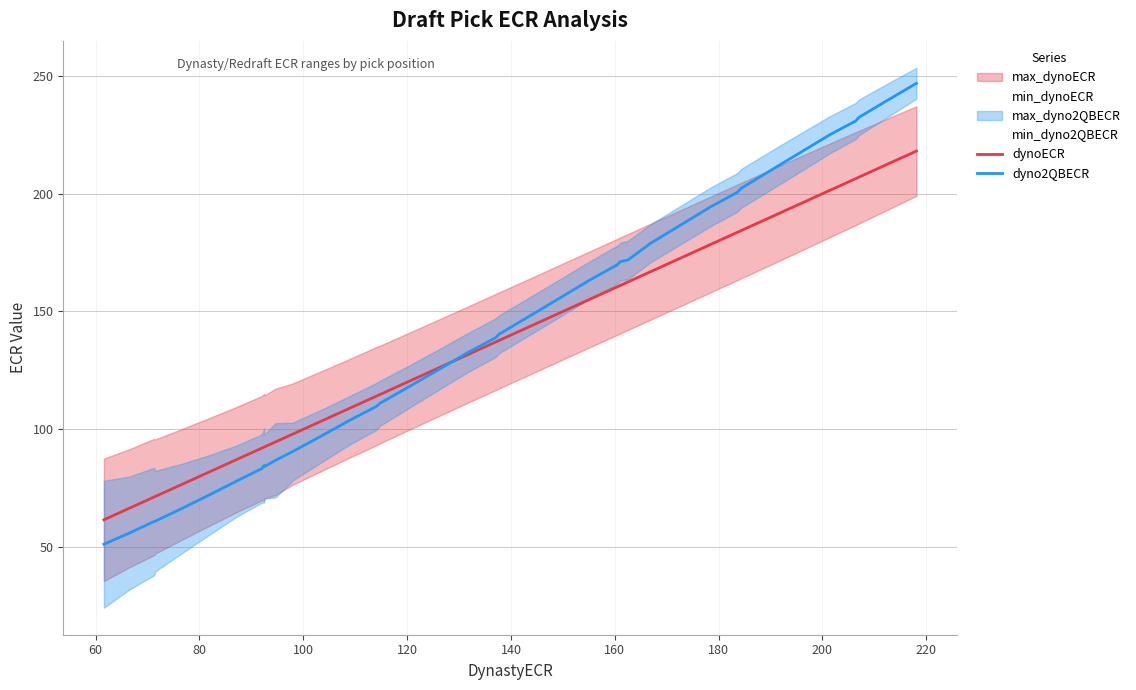

What is the maximum value for dynoECR?

218.1